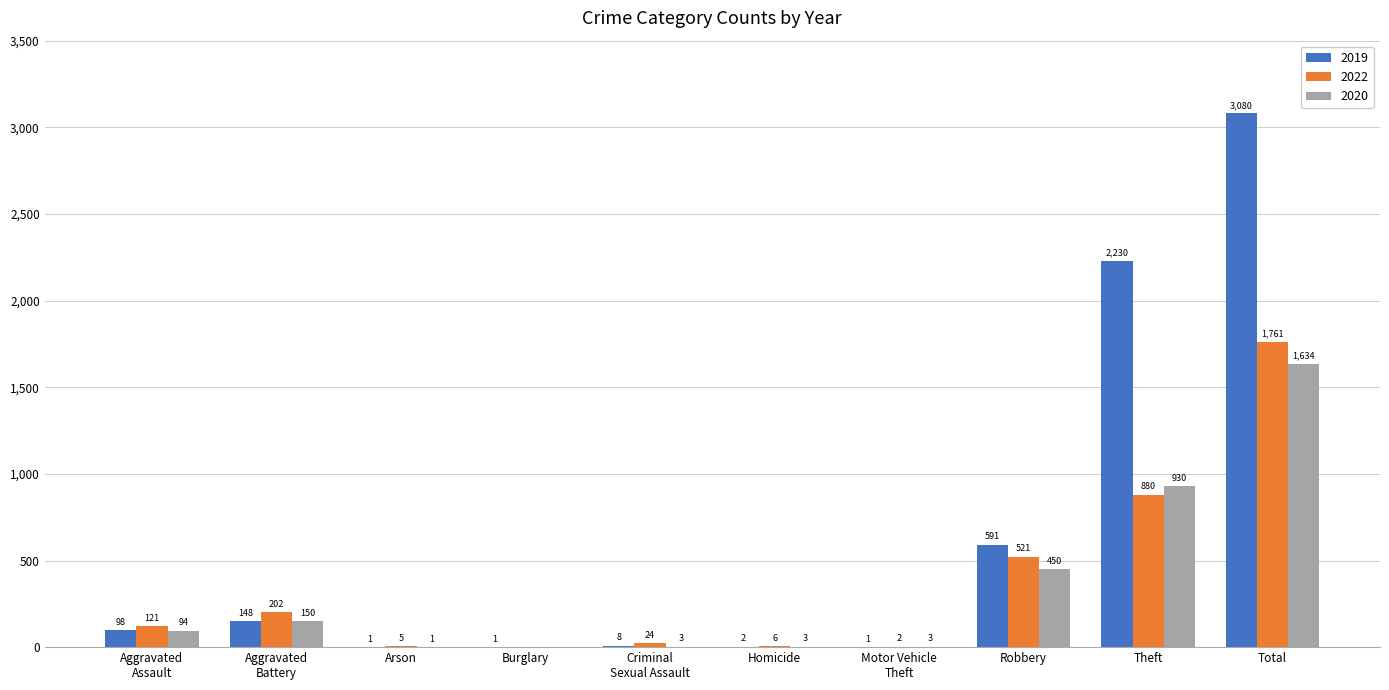

The value of 2020 at Arson is 1. True or false?

True